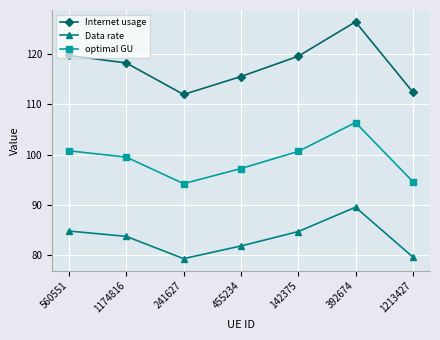

Rank the series by their maximum value, from lowest to highest.

Data rate, optimal GU, Internet usage